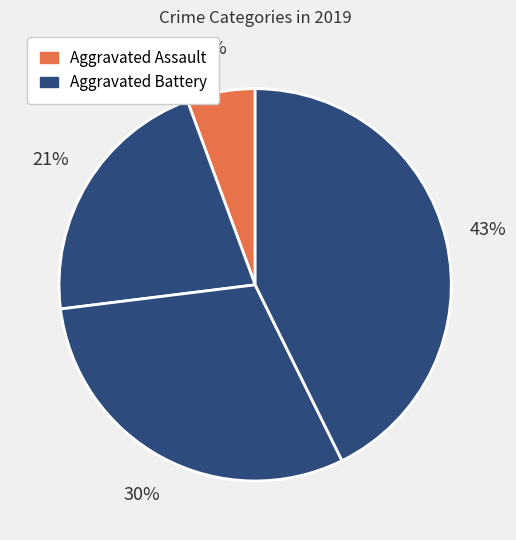

How many segments does this pie chart have?

4